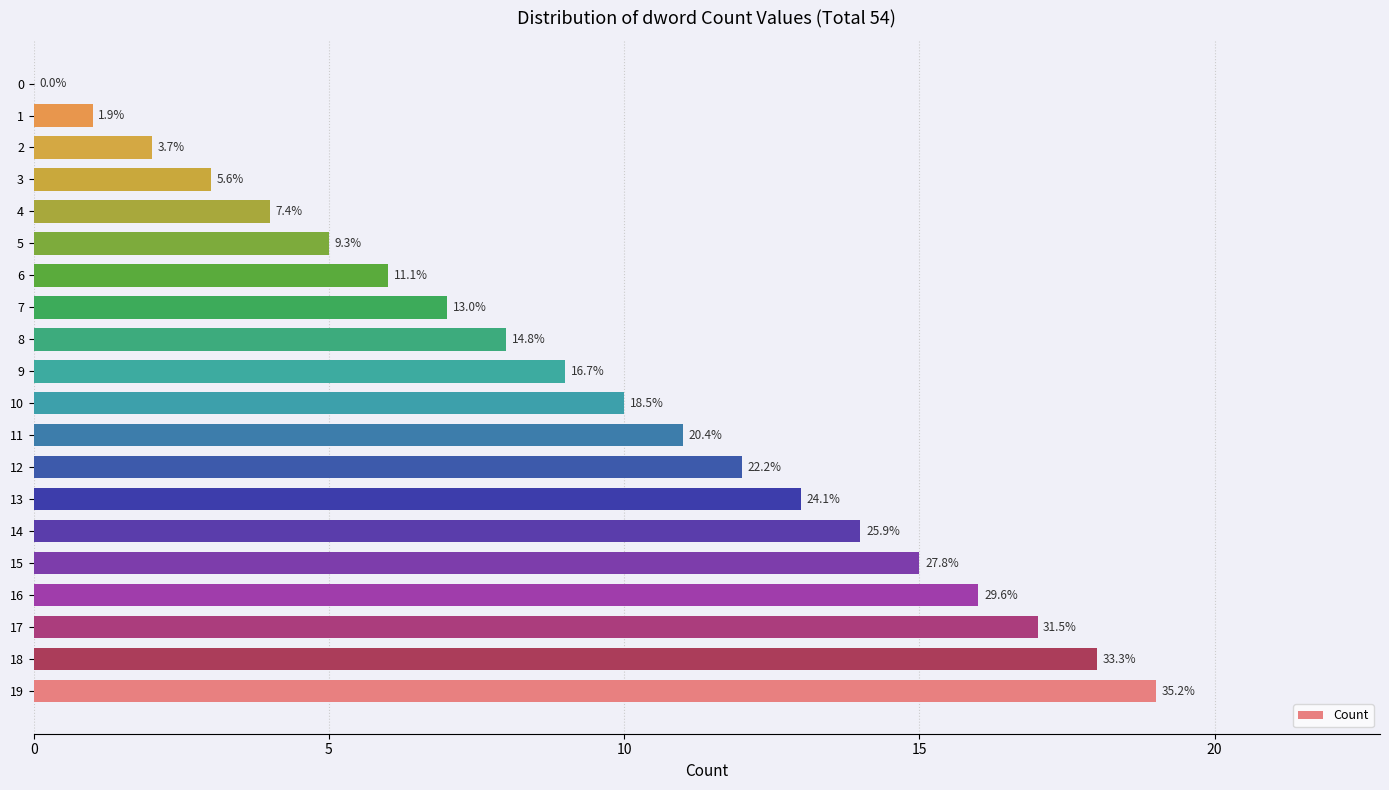

How many bars are there in total?

20